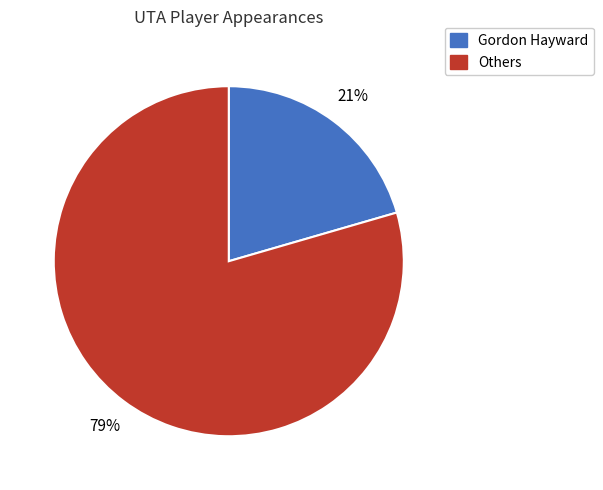

Which category has the biggest portion of the pie?

Others